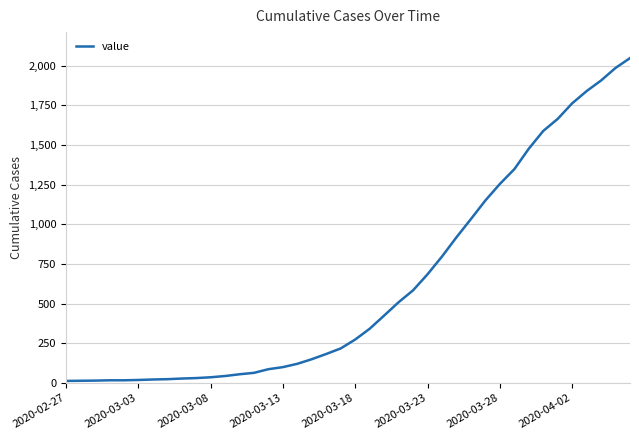

What is the maximum value shown in the chart?

2047